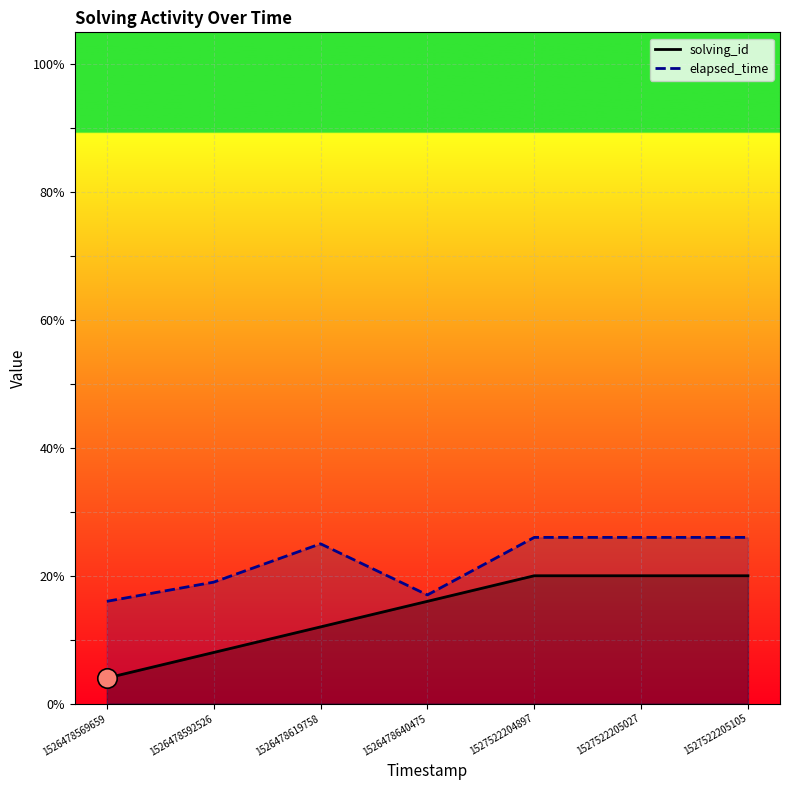

What is the difference between the maximum and minimum values in the elapsed_time series?

10